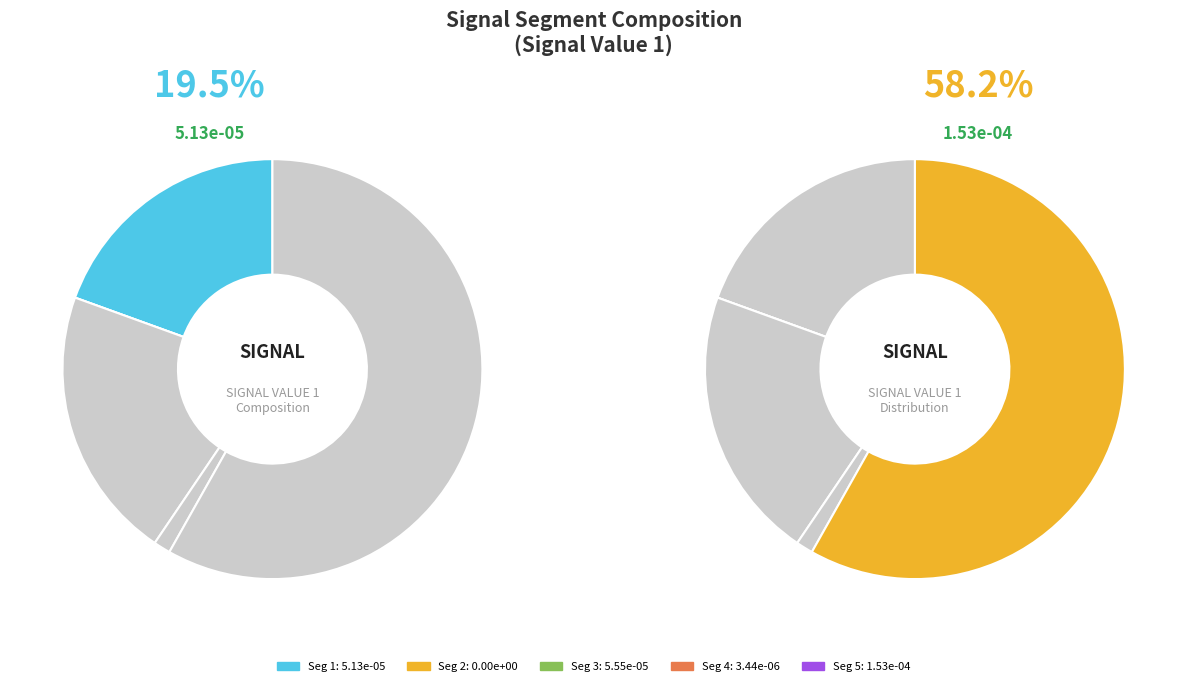

Which slice is the largest?

signal segment 5